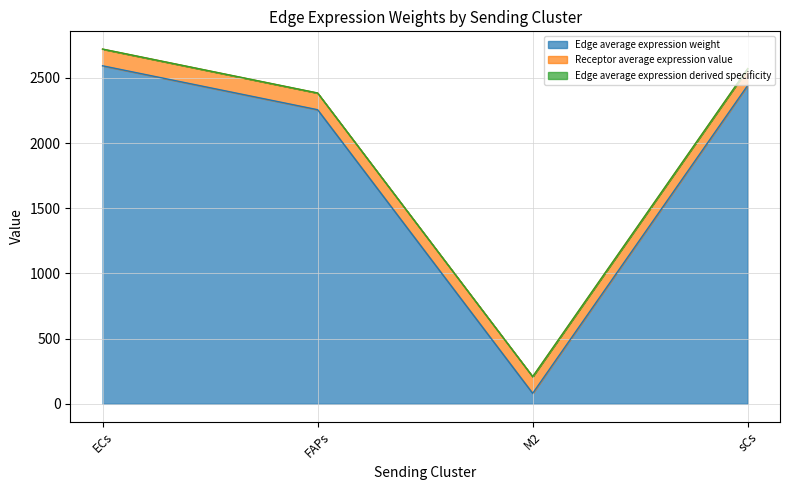

How many data points in Edge average expression derived specificity are above 2571?

2